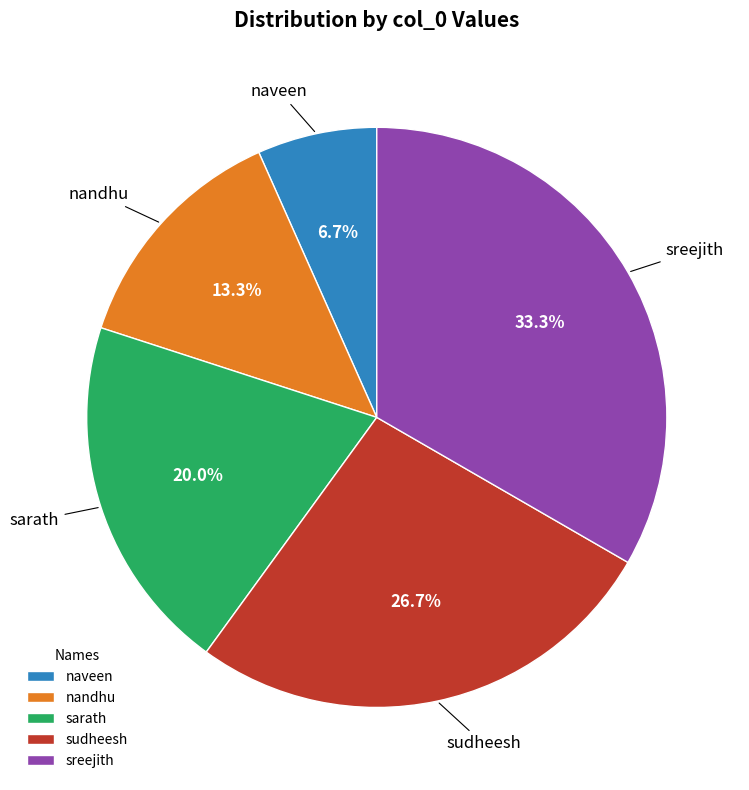

Between sreejith and nandhu, which is larger?

sreejith